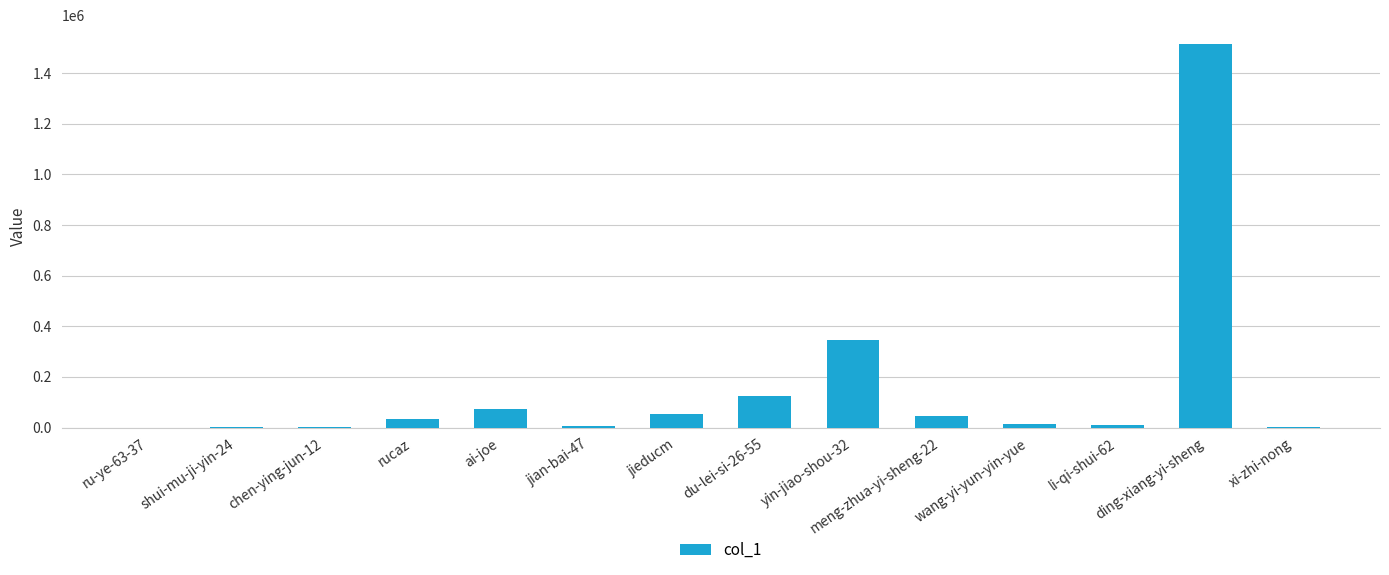

Is it true that the value at ding-xiang-yi-sheng is 2280545?

False